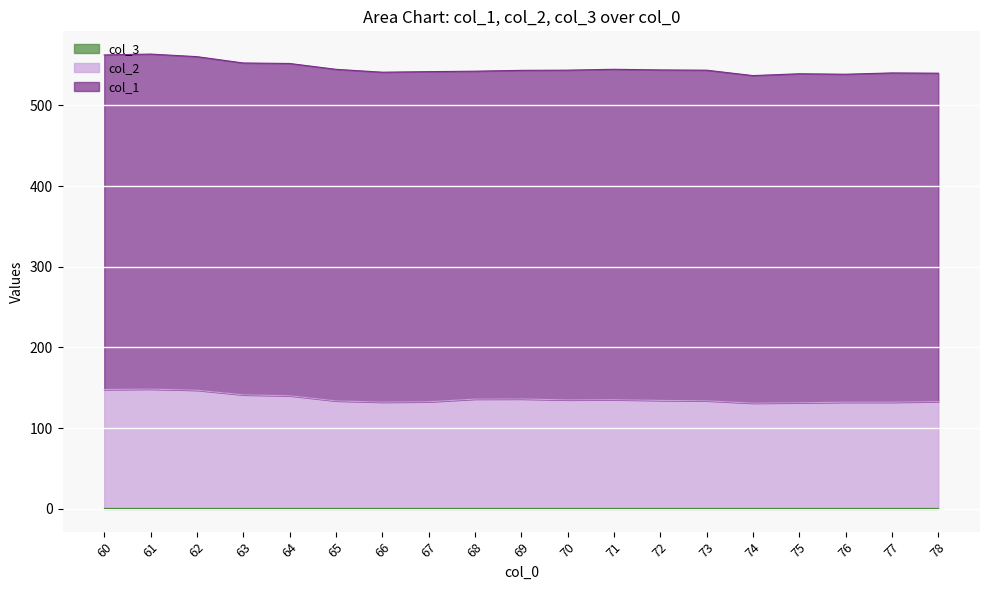

Rank the series at 73 from lowest to highest value.

col_3, col_2, col_1